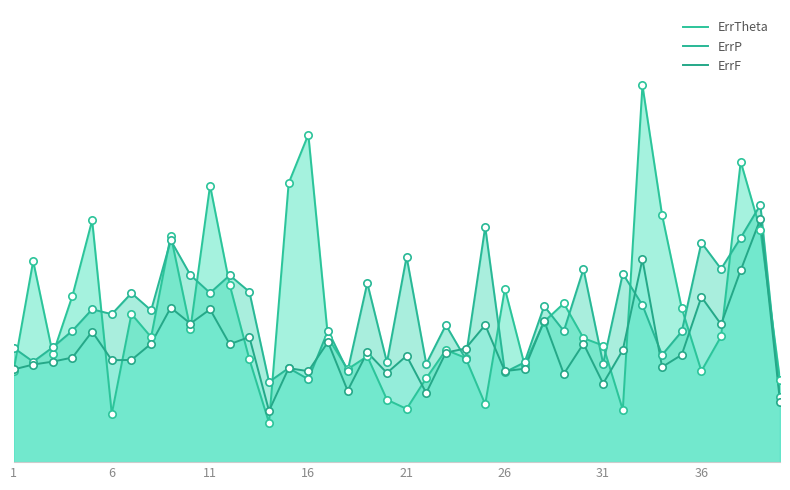

At how many categories does at least one series exceed 0?

40